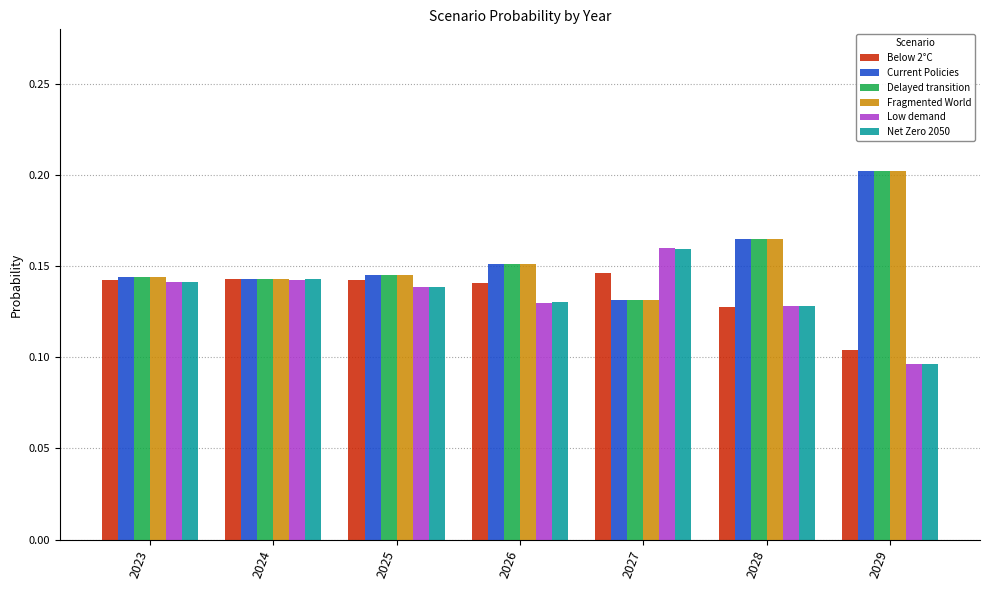

The Fragmented World series shows 0.2 at 2029. True or false?

True